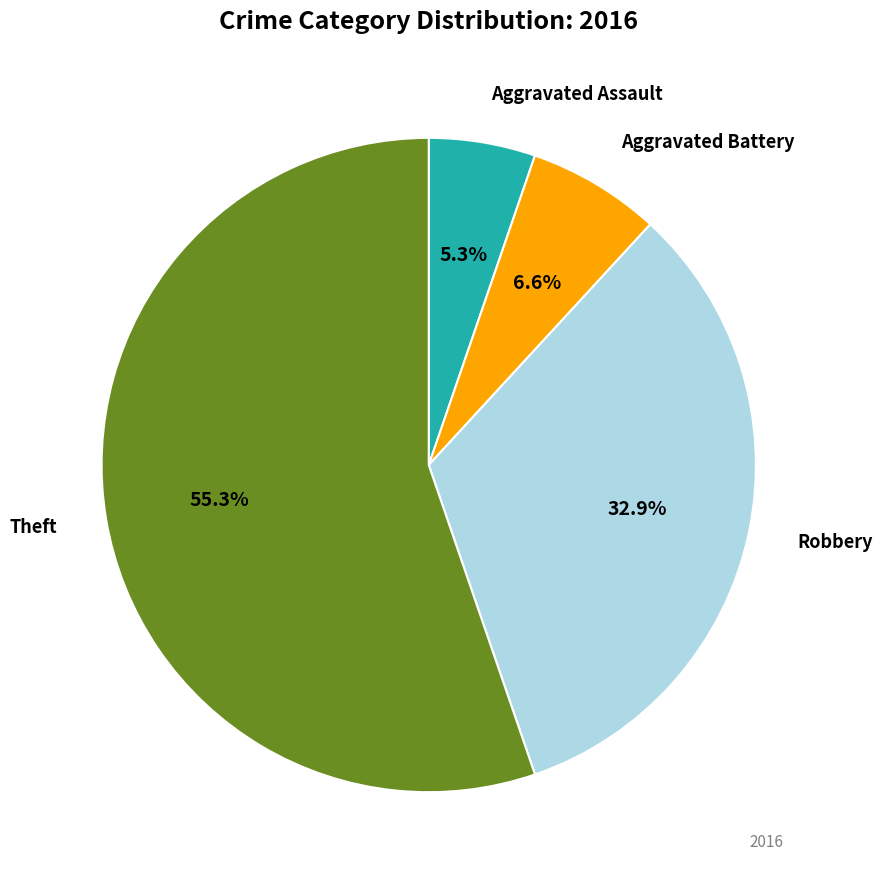

How many slices are in this pie chart?

4